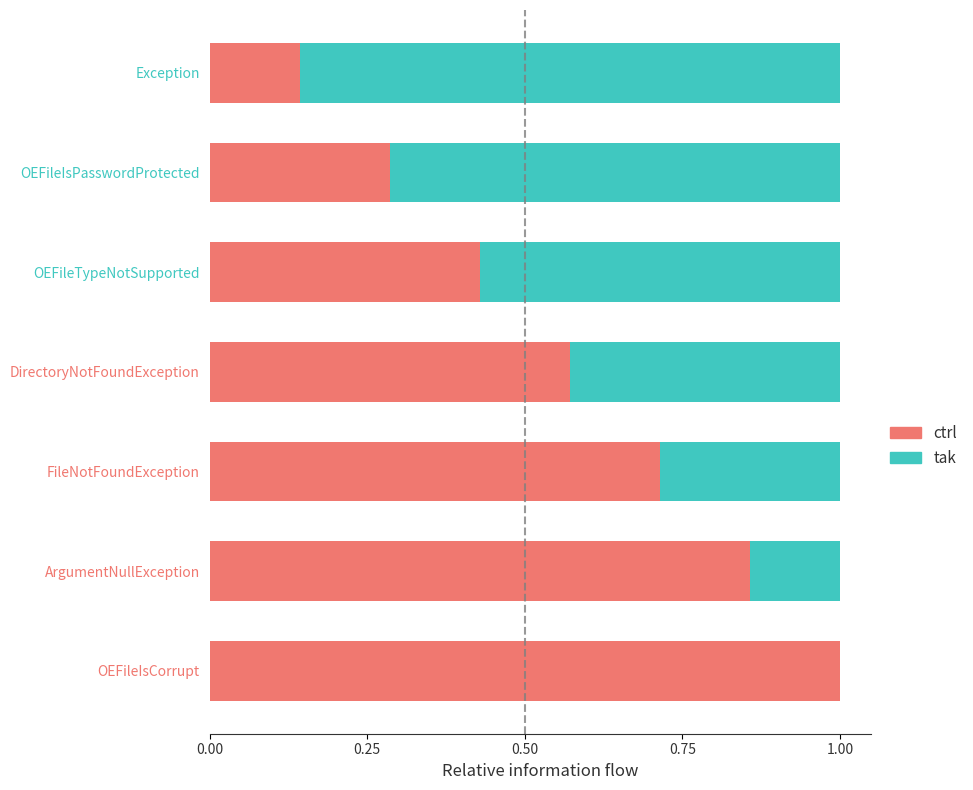

What is the total value across all series at DirectoryNotFoundException?

1.0